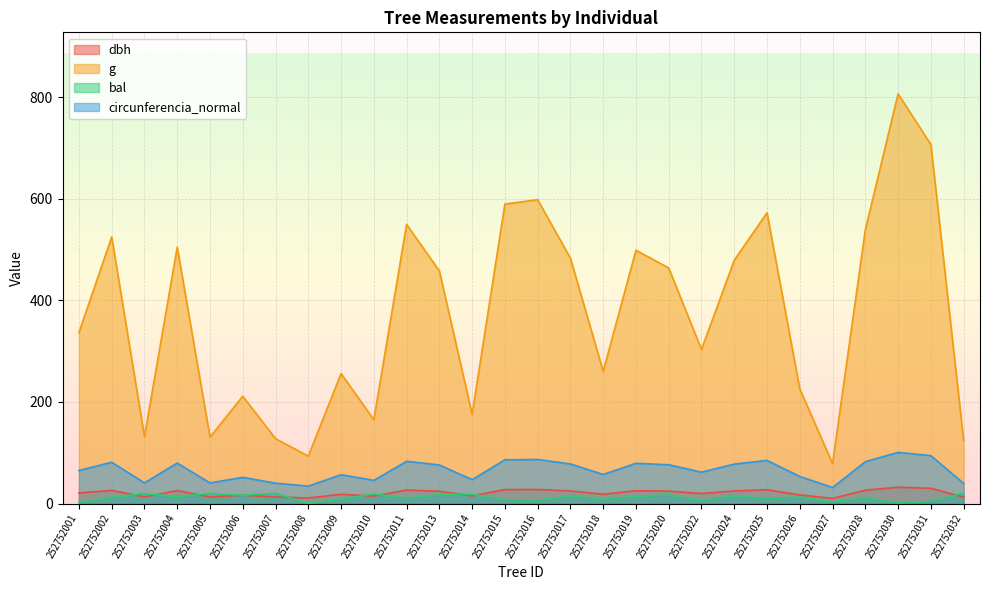

What value does the g series have at 252752004?

504.7